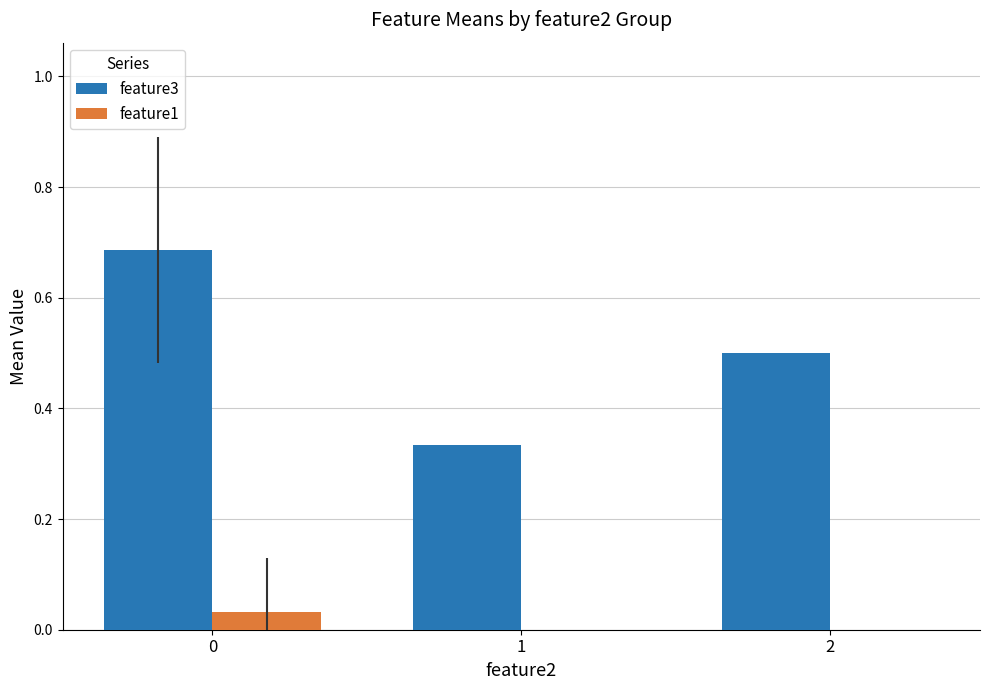

What is the sum of the feature3 values at 1 and 2?

0.8